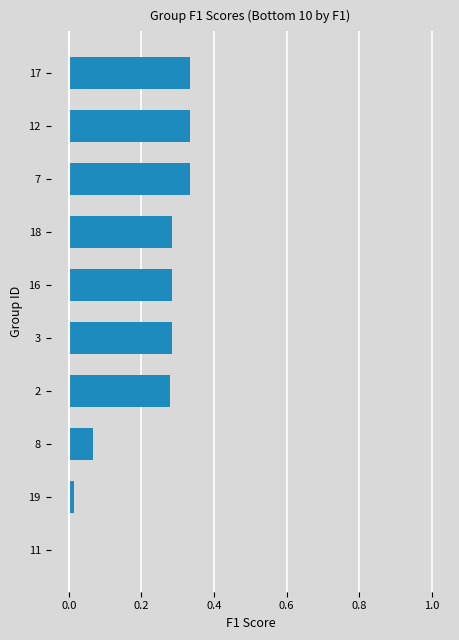

What is the change in value from 8 to 18?

+0.2